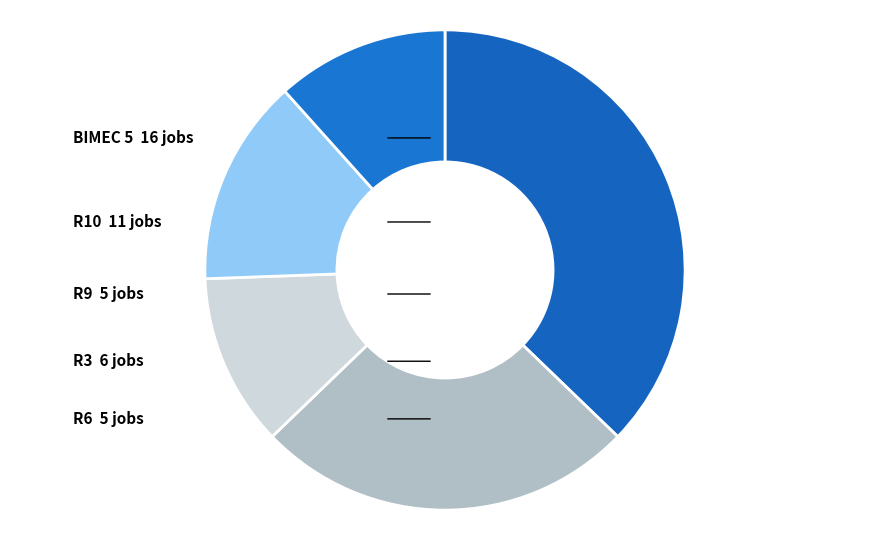

How many slices are in this pie chart?

5